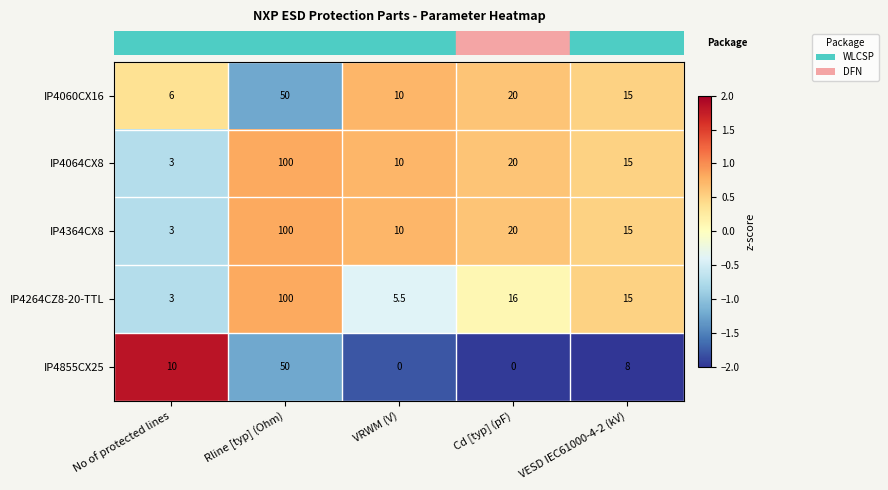

Which category has the highest value in the IP4364CX8 series?

Rline [typ] (Ohm)